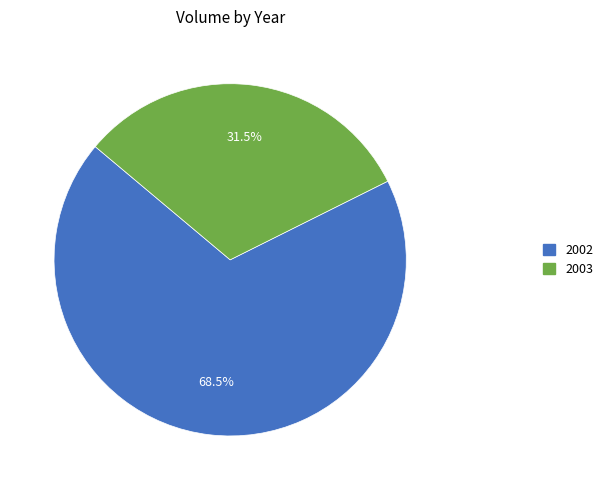

Is there any slice that represents more than half of the pie?

Yes